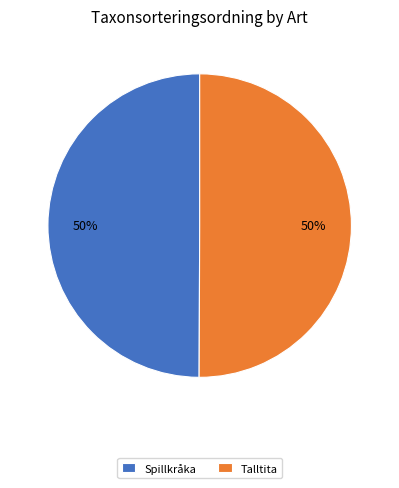

Do Talltita and Spillkråka together represent more than half of the pie?

Yes